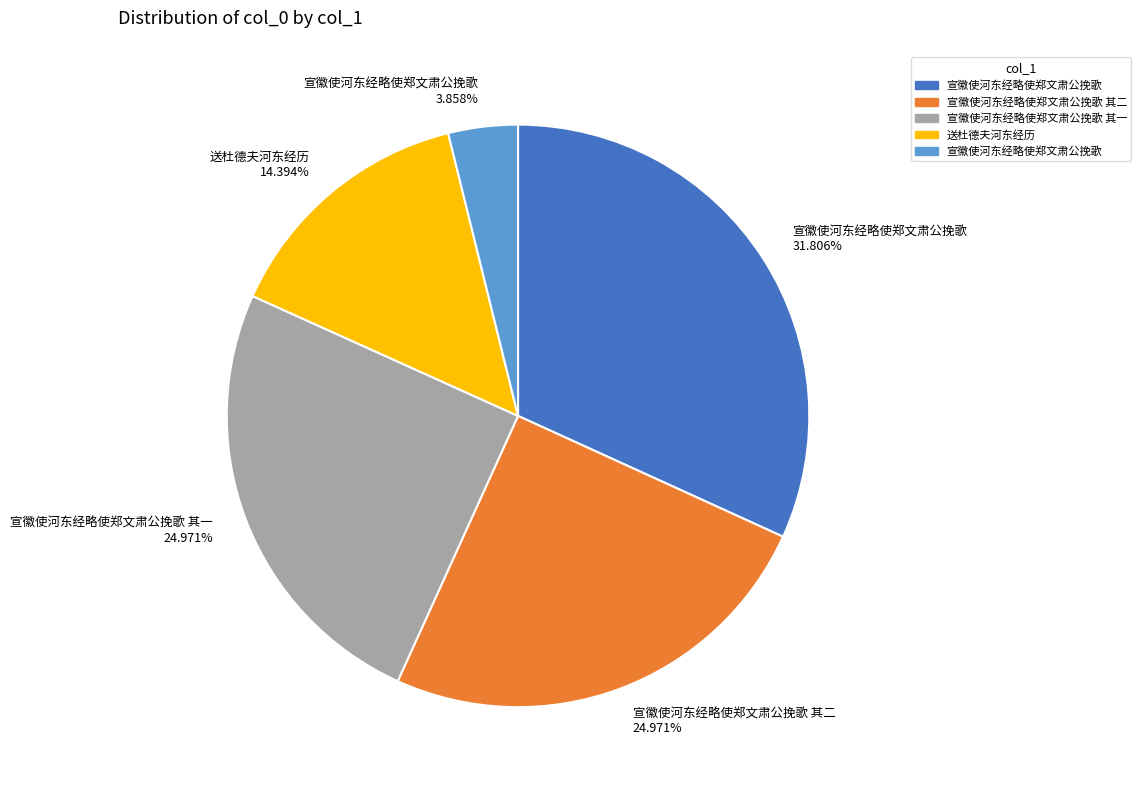

How many slices are in this pie chart?

5